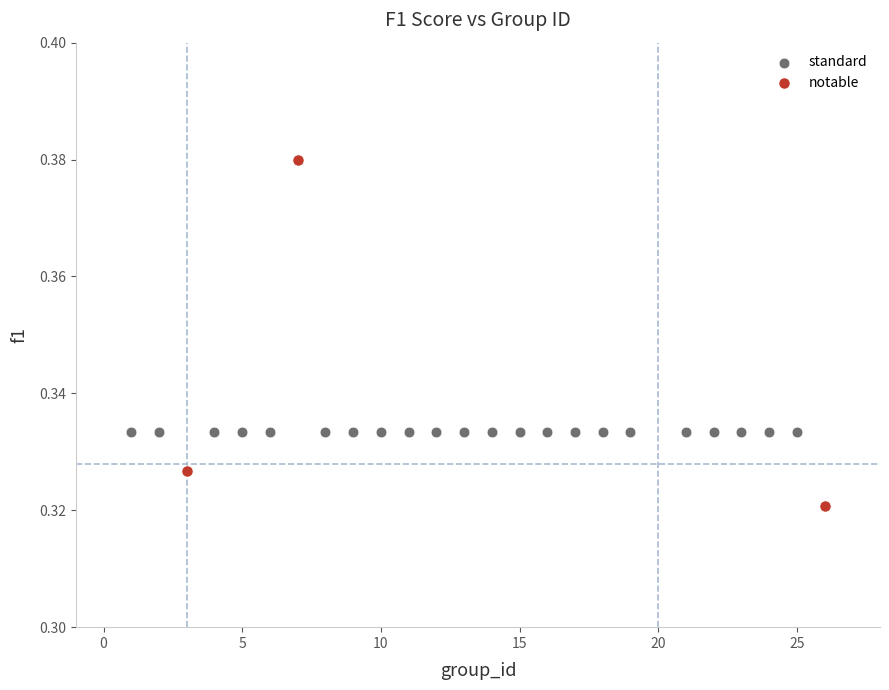

Which series has the largest Y range (max minus min)?

notable